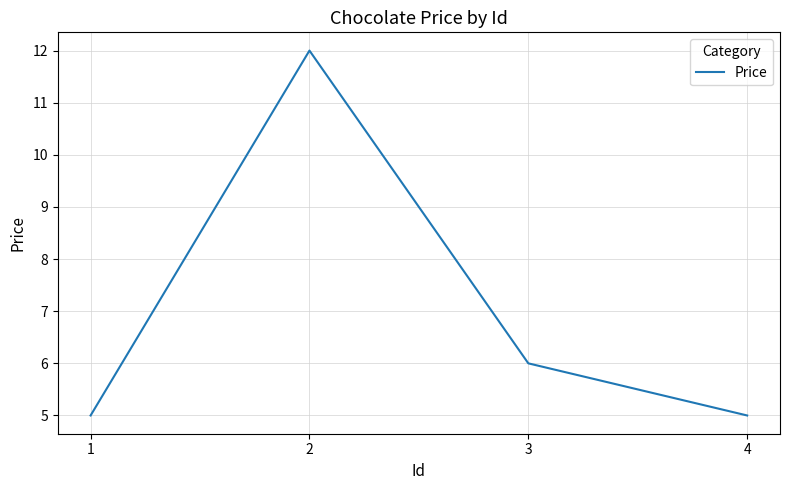

Where does the data first go above 6?

2